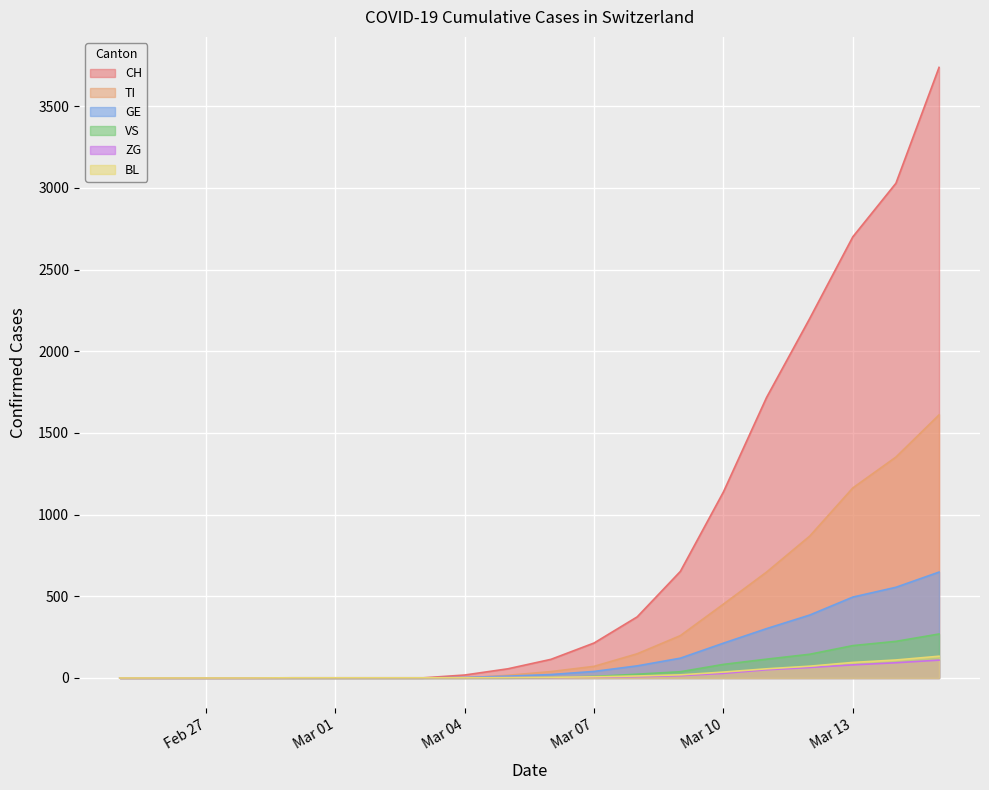

At how many categories does at least one series exceed 848?

6